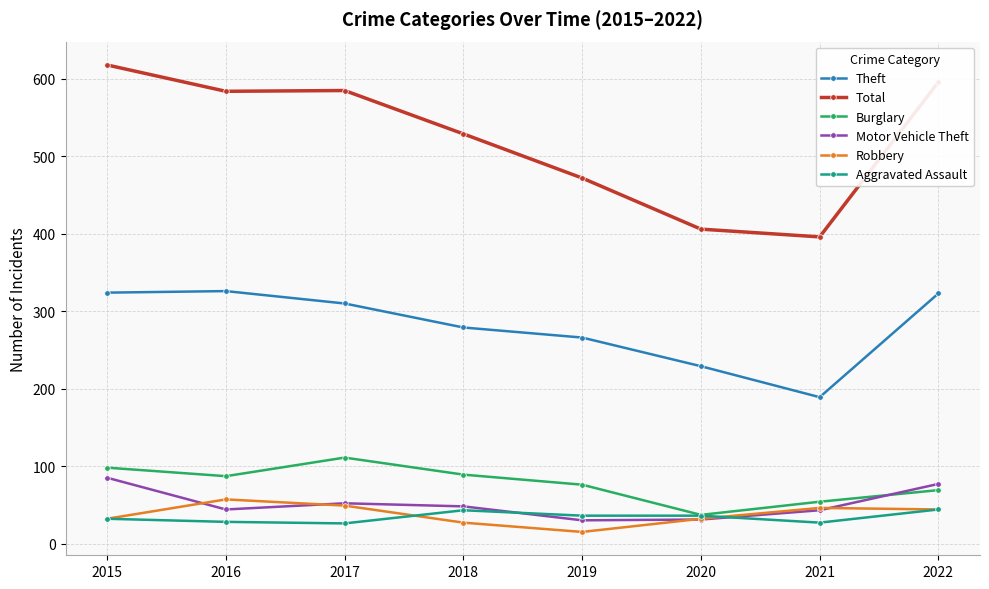

Between which two adjacent categories do Motor Vehicle Theft and Robbery first intersect?

2015 and 2016